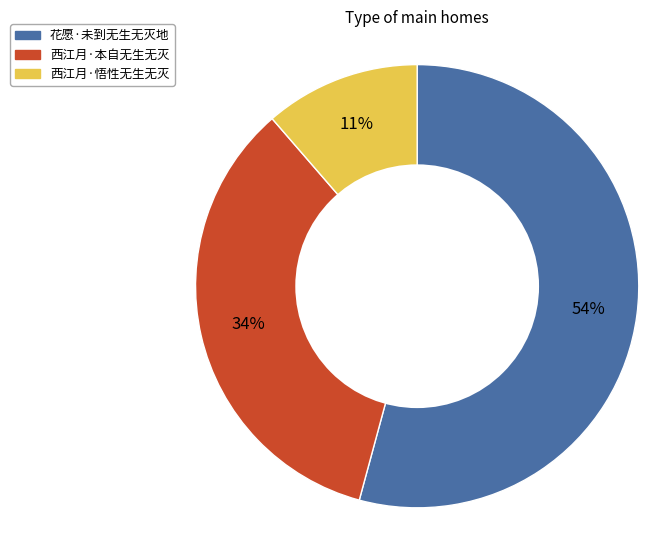

To the nearest percent, what is the difference between the 西江月·悟性无生无灭 and 西江月·本自无生无灭 slice percentages?

23%